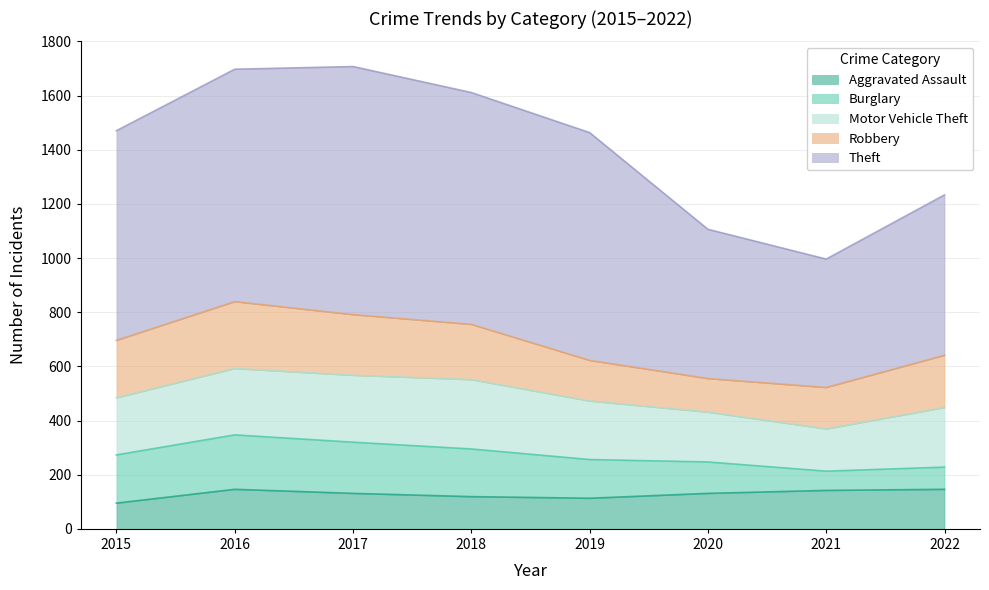

What is the average value of the Theft series?

733